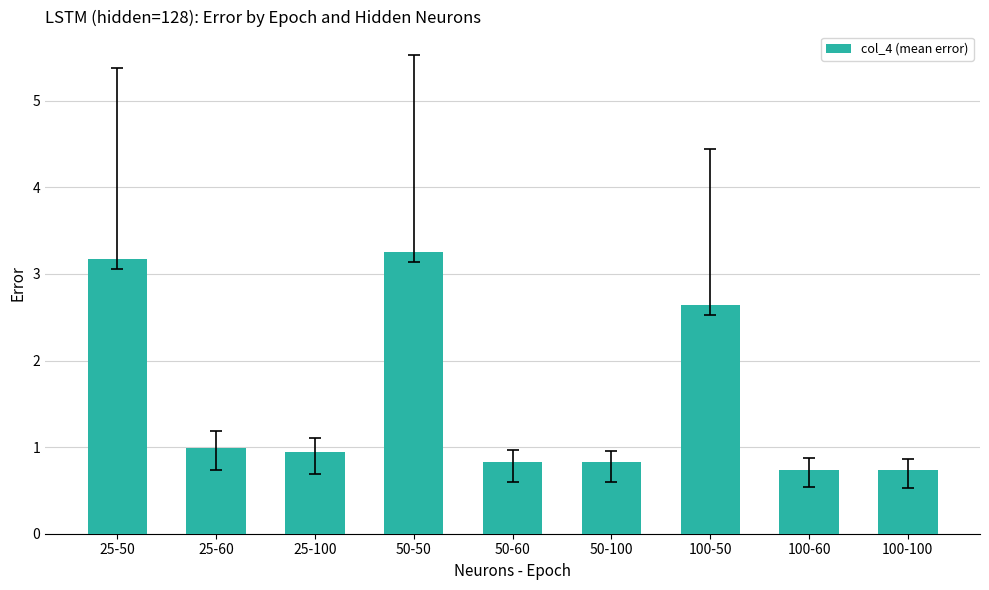

Reading left to right, what are all the values shown in this chart?

25-50=3.2	25-60=1.0	25-100=0.9	50-50=3.3	50-60=0.8	50-100=0.8	100-50=2.6	100-60=0.7	100-100=0.7